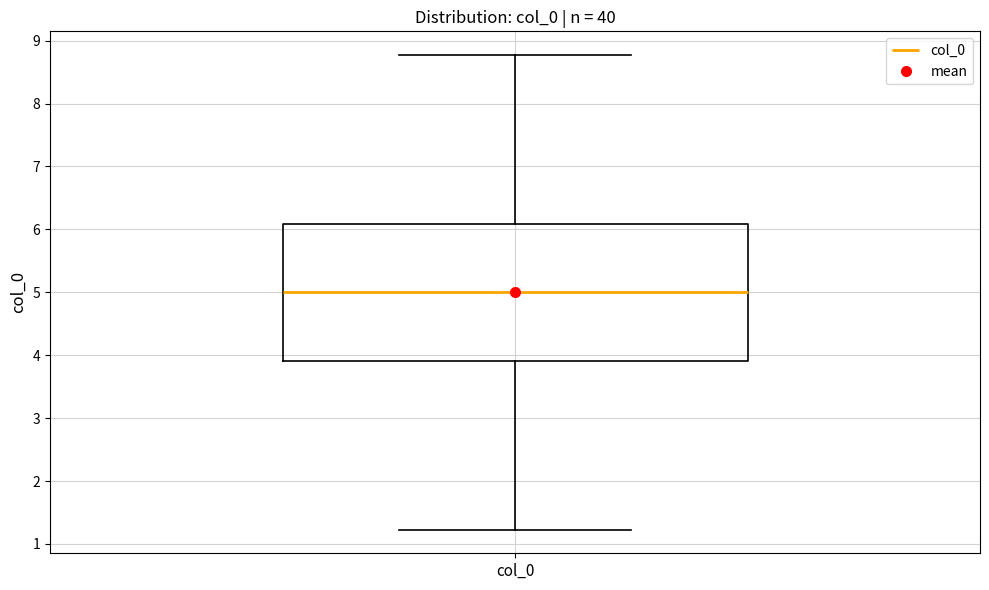

Where is the lower edge of the box for col_0 on the y-axis? The values are not printed on the chart, so give them approximately, as read against the axis.

3.9